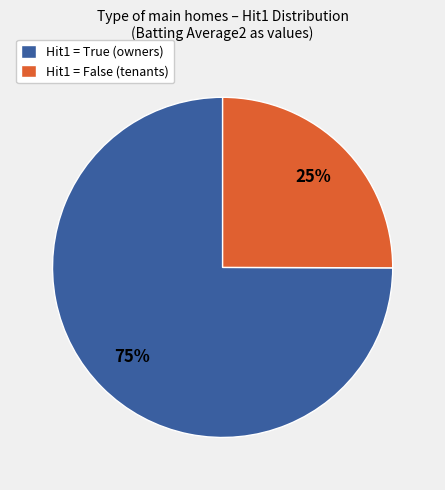

True or false: Hit1 = False (tenants) accounts for 25% of the total.

True